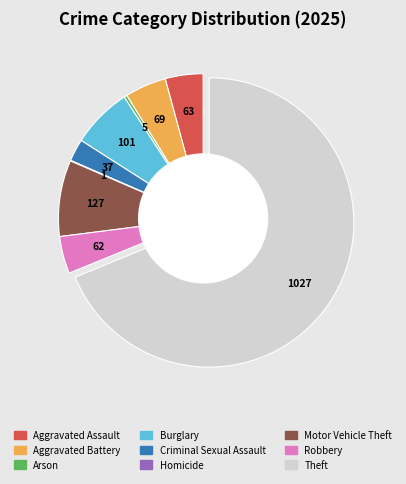

Is it true that Burglary is 7% of the pie?

True